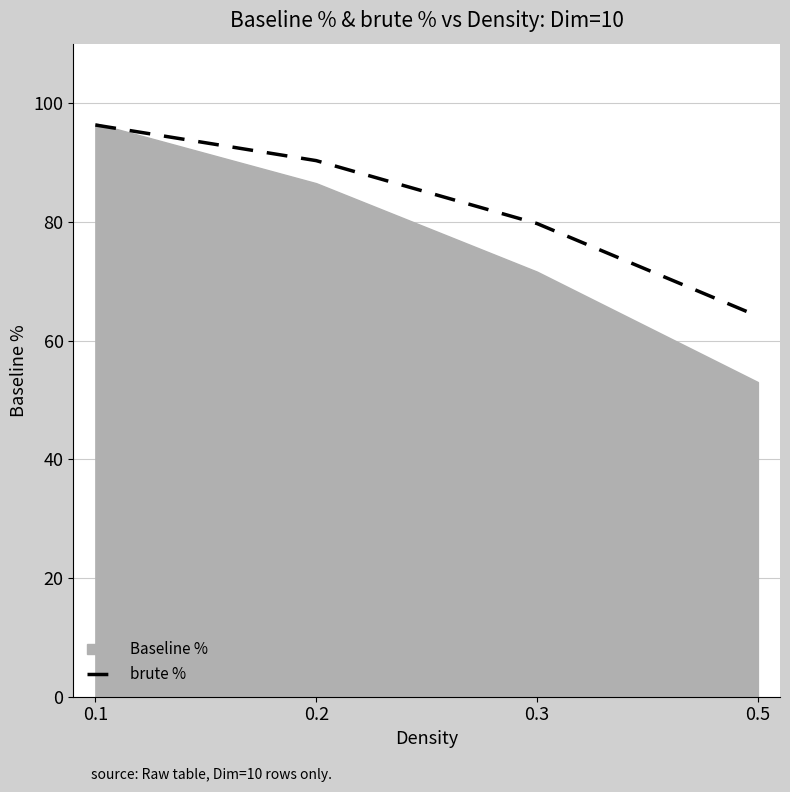

List the labels in order of brute % value, smallest first.

0.5, 0.3, 0.2, 0.1